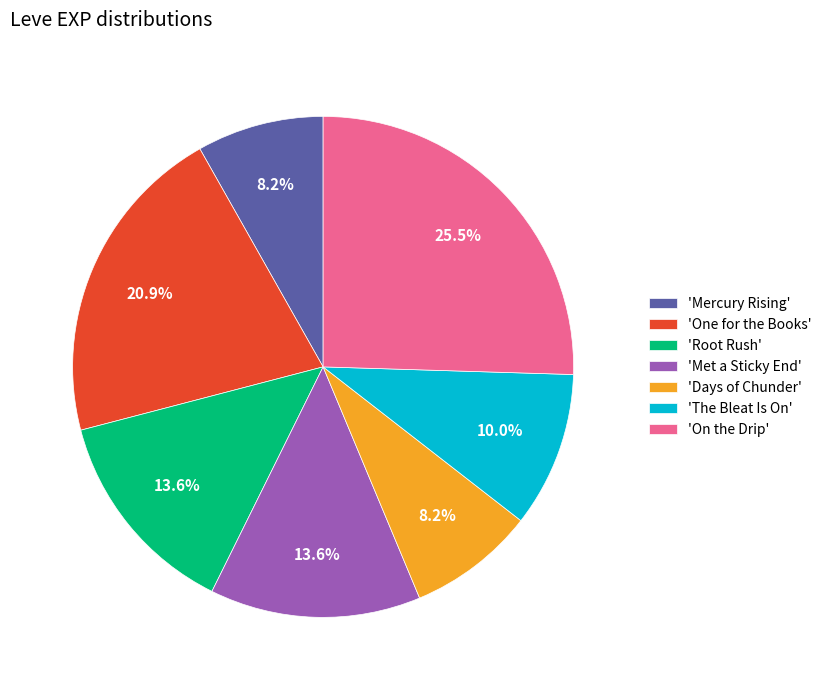

Is the sum of 'Days of Chunder' and 'On the Drip' greater than half?

No